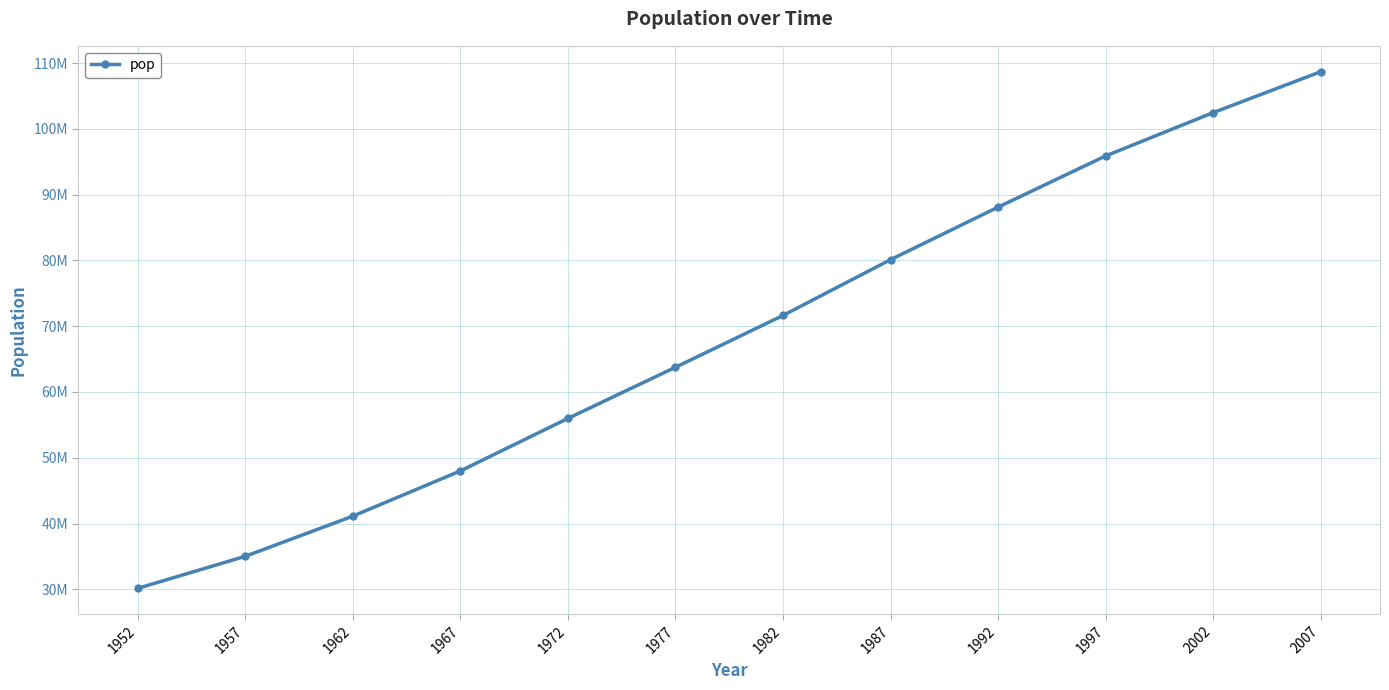

Reading right to left, transcribe all the data shown in this chart.

2007=108700891	2002=102479927	1997=95895146	1992=88111030	1987=80122492	1982=71640904	1977=63759976	1972=55984294	1967=47995559	1962=41121485	1957=35015548	1952=30144317